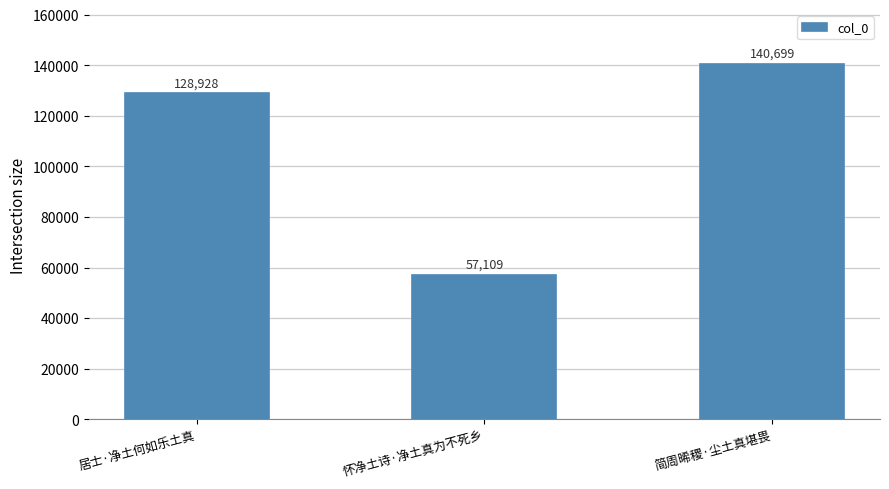

List the labels in order of value, largest first.

简周晞稷·尘土真堪畏, 居士·净土何如乐土真, 怀净土诗·净土真为不死乡